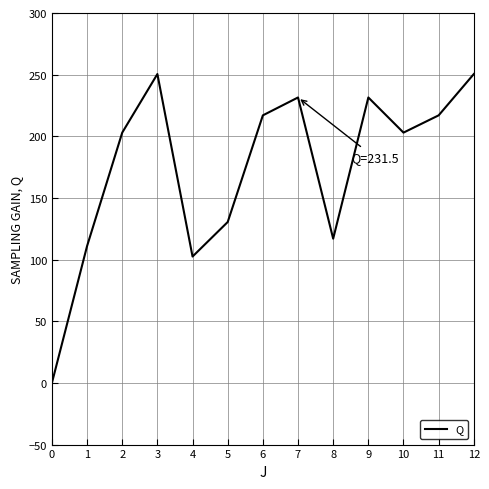

Is this an area chart (filled region under the line)?

No